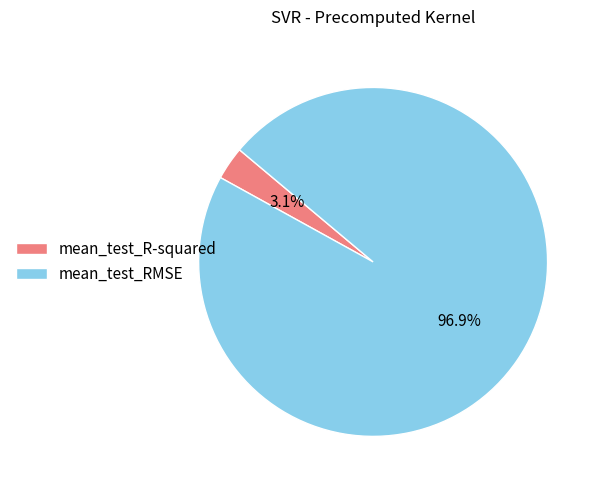

What percentage is the mean_test_R-squared slice, to the nearest percent?

3%